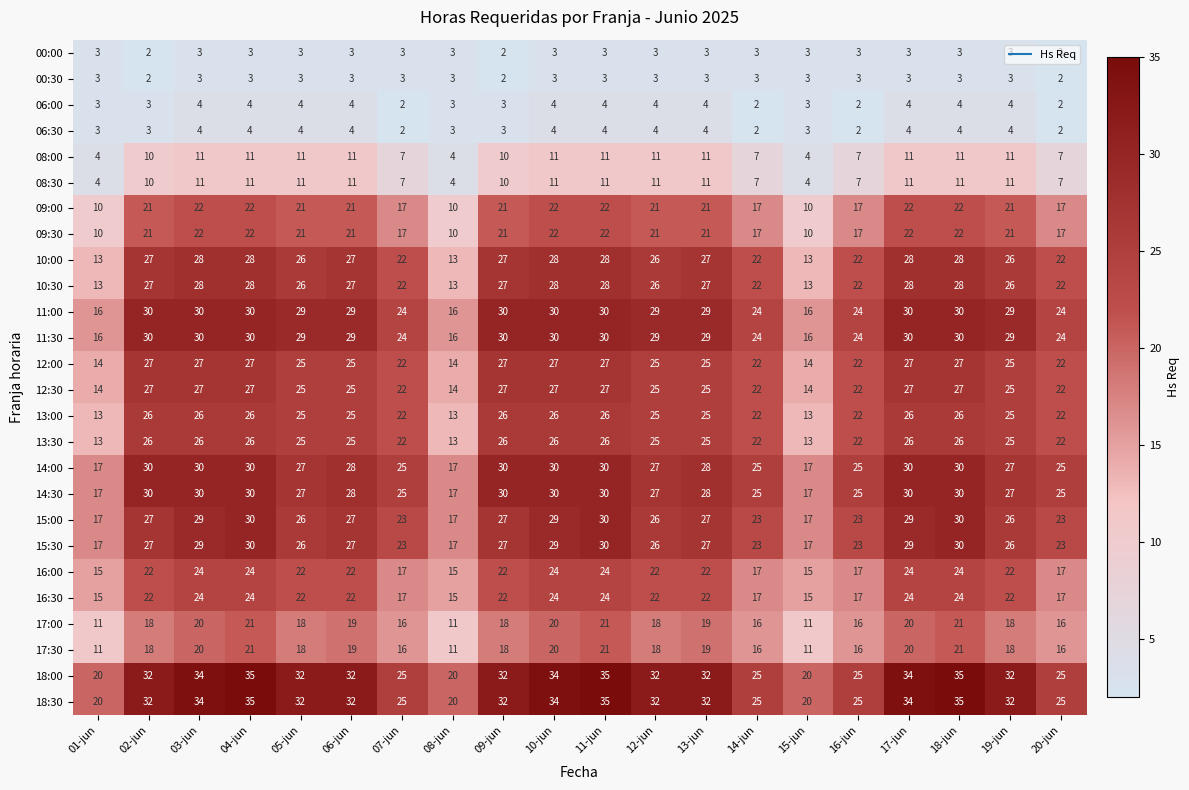

What is the total value across all series at 20-jun?

448